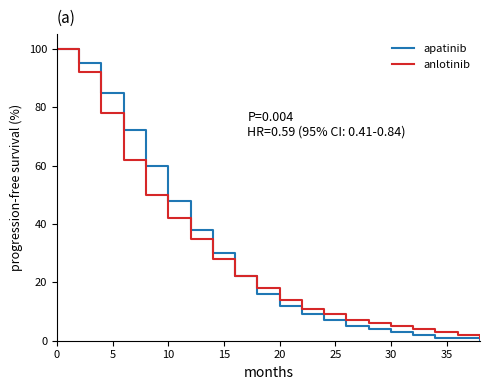

What is the maximum value for apatinib?

100